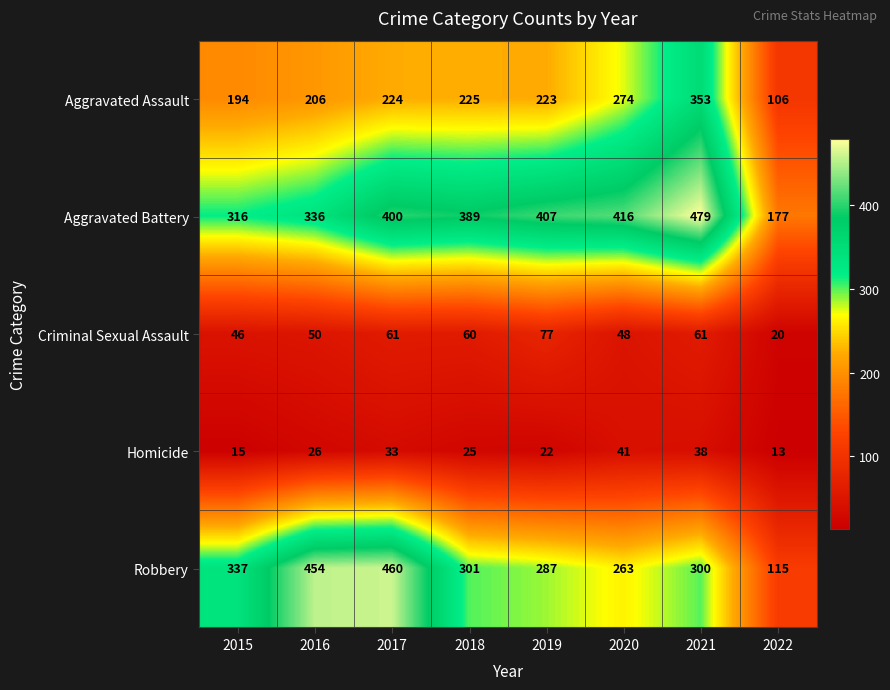

What is the difference between the Homicide values at 2021 and 2015?

23